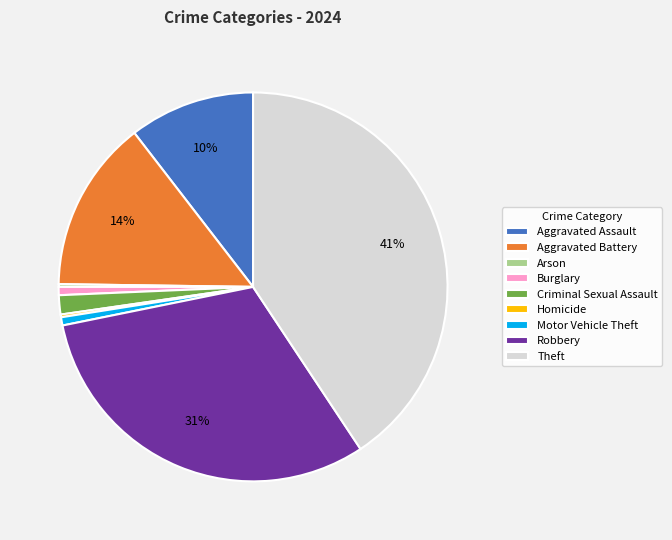

Which slice is the largest?

Theft